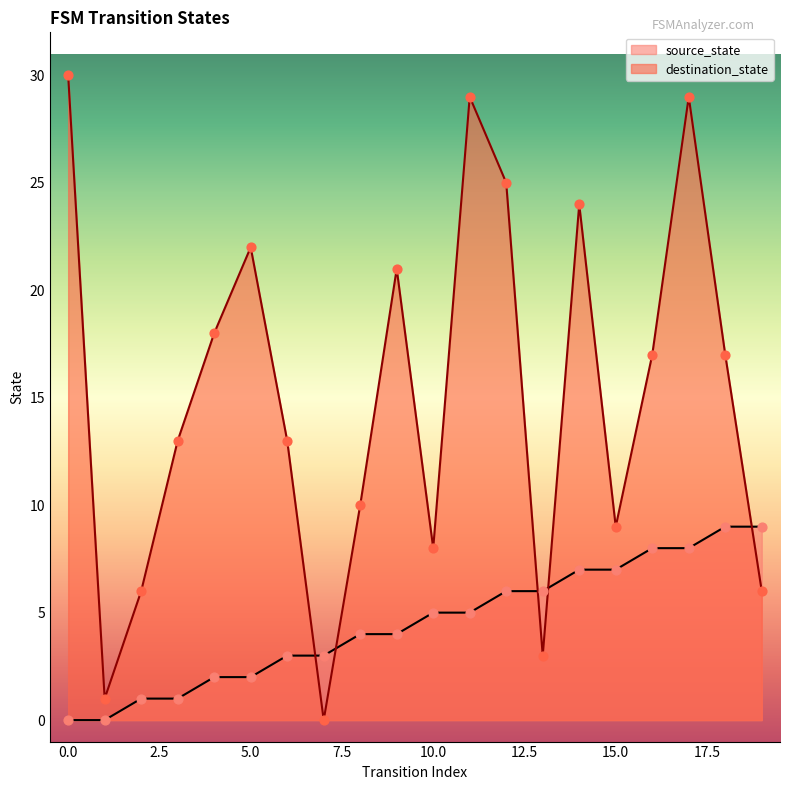

At which category is the sum across all series the highest?

17